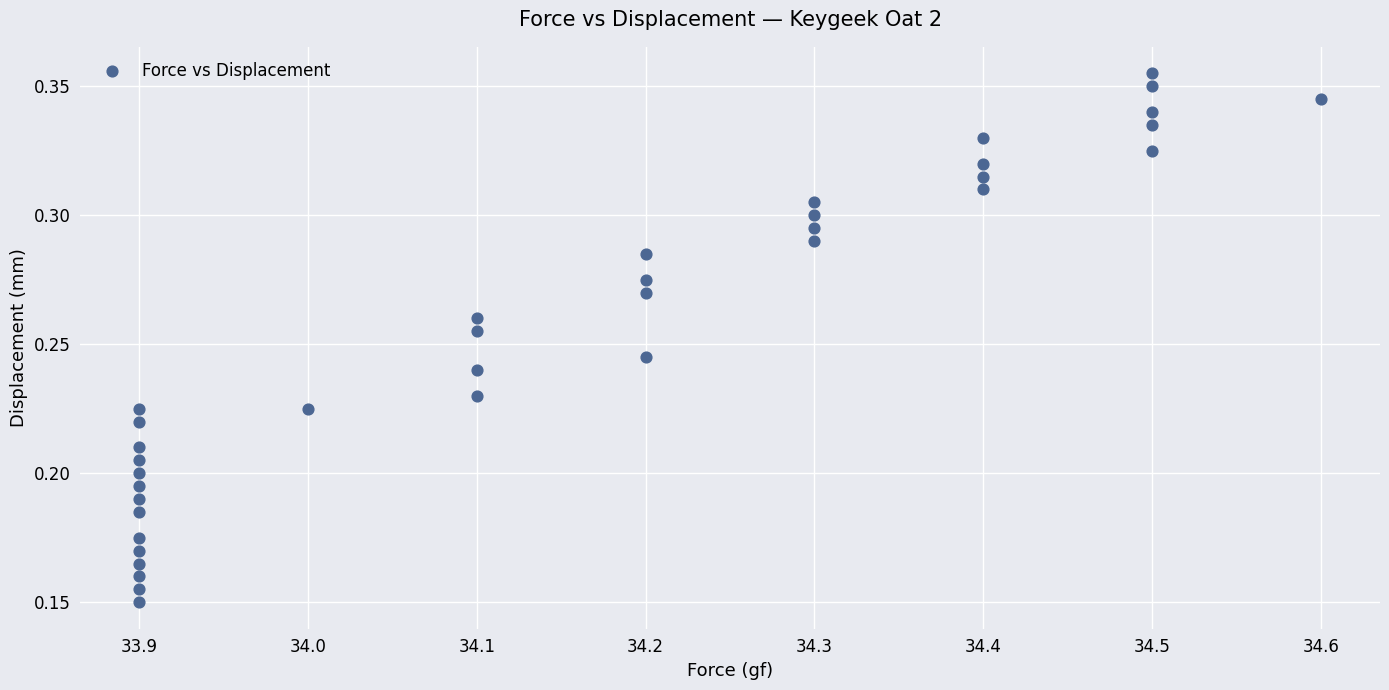

What is the range of X values (max minus min)?

0.7